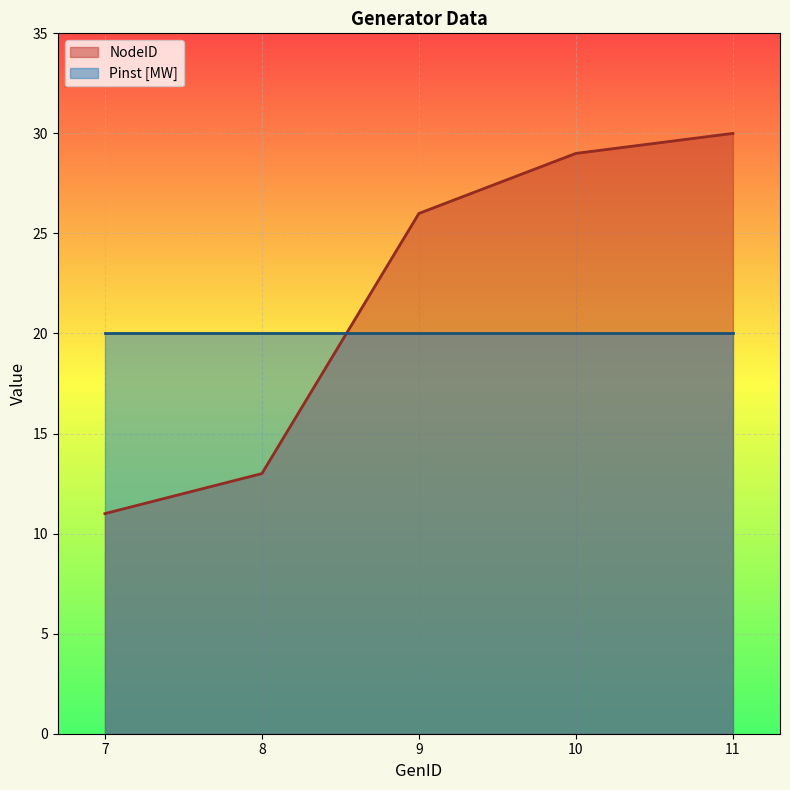

True or false: the data shows 38 at 10.

False